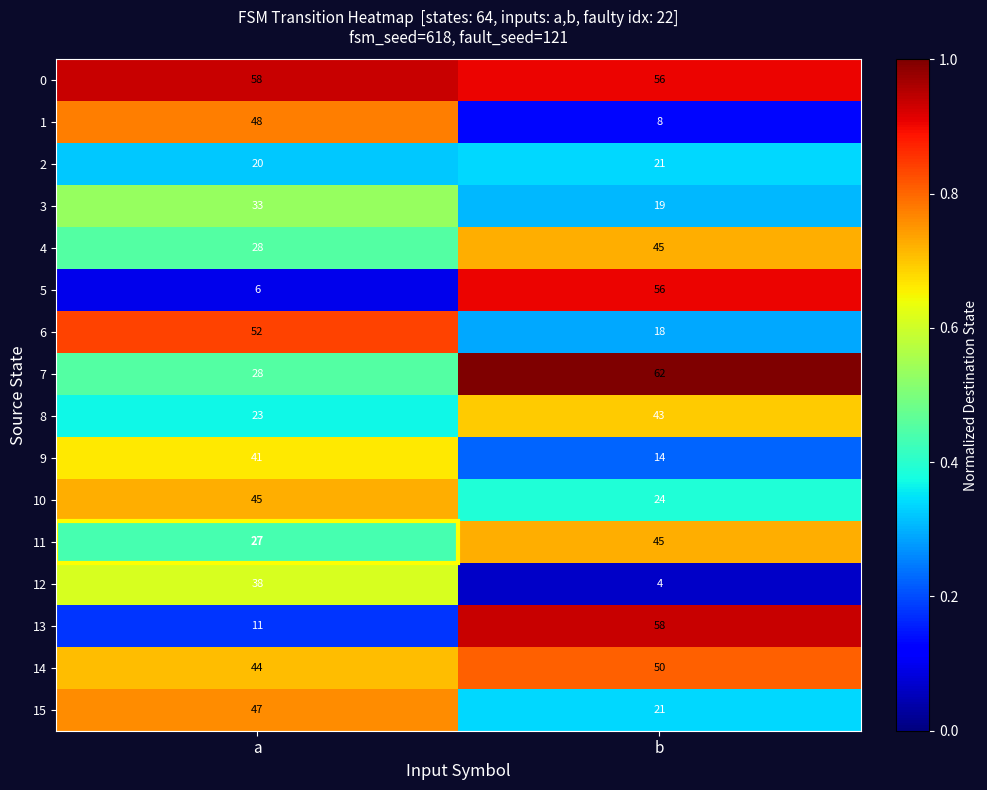

List the labels in order of 1 value, largest first.

a, b